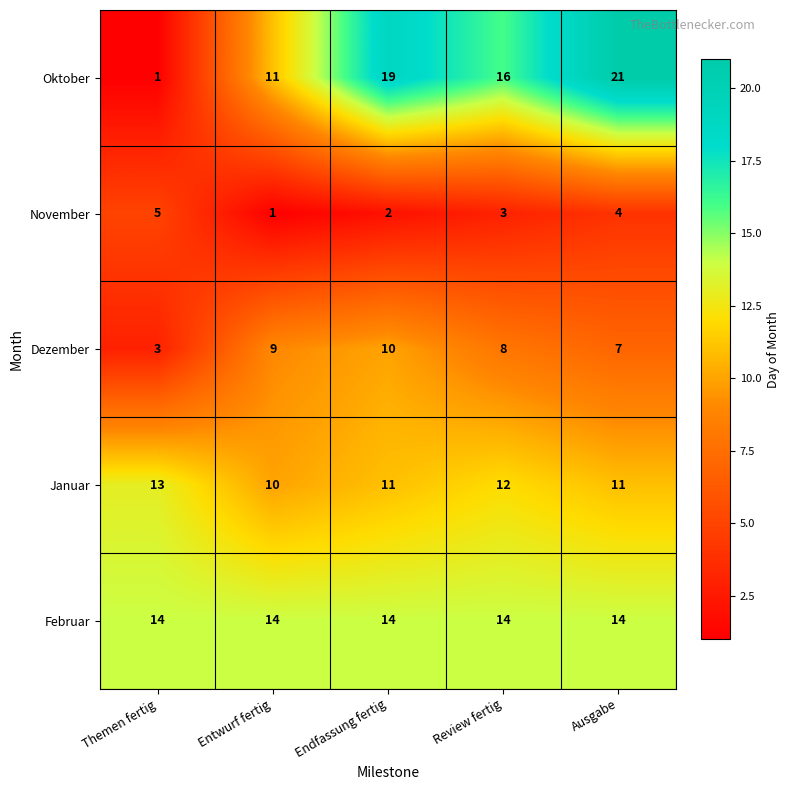

Read the Februar value at Themen fertig.

14